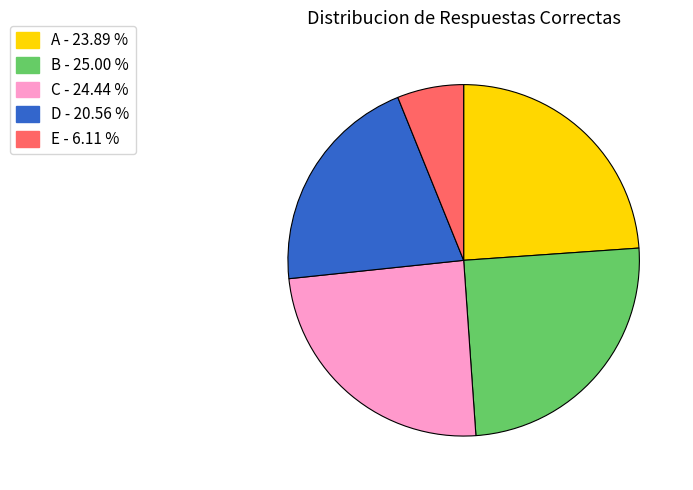

Which category has the smallest portion of the pie?

E